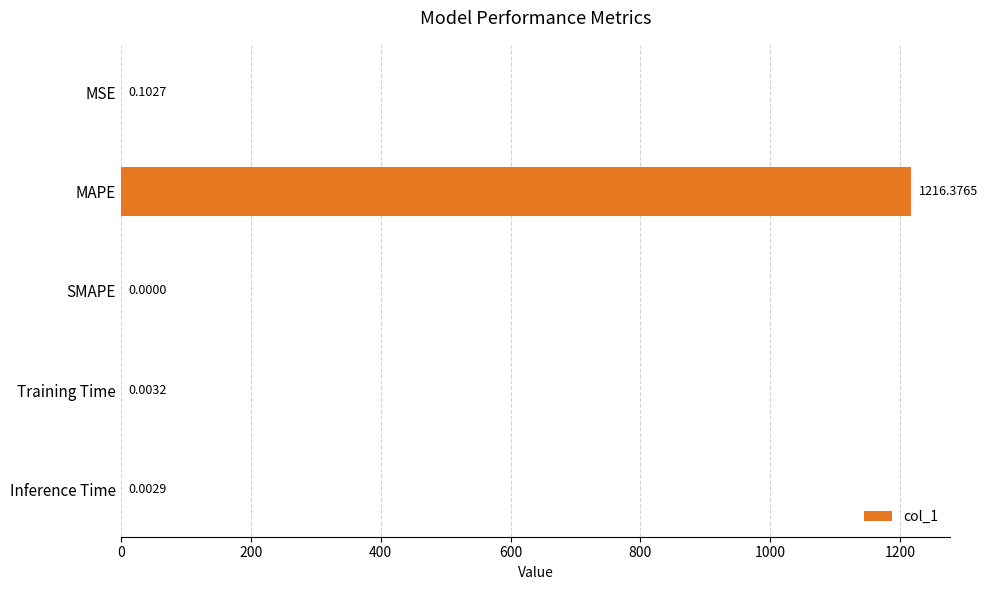

What is the sum of all values?

1216.5